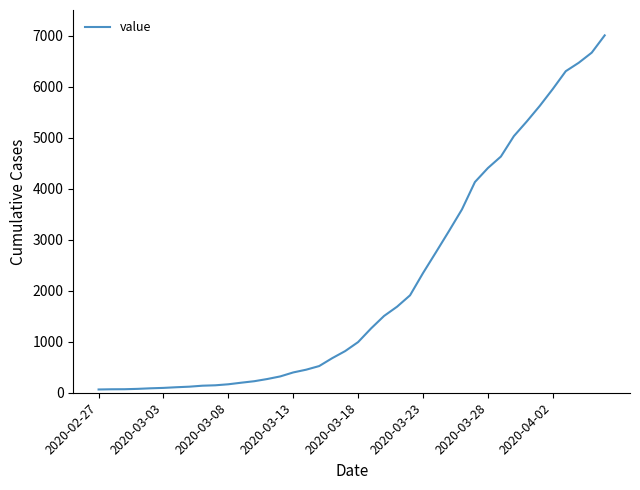

What is the maximum value shown in the chart?

7003